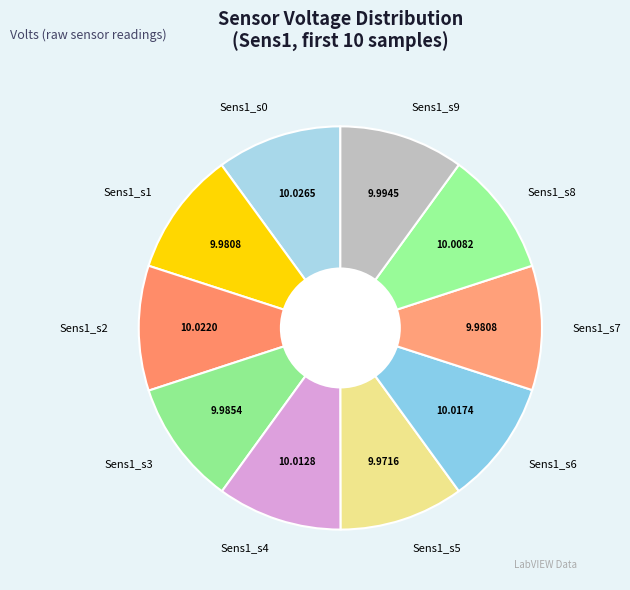

Is the sum of Sens1_s0 and Sens1_s7 greater than half?

No